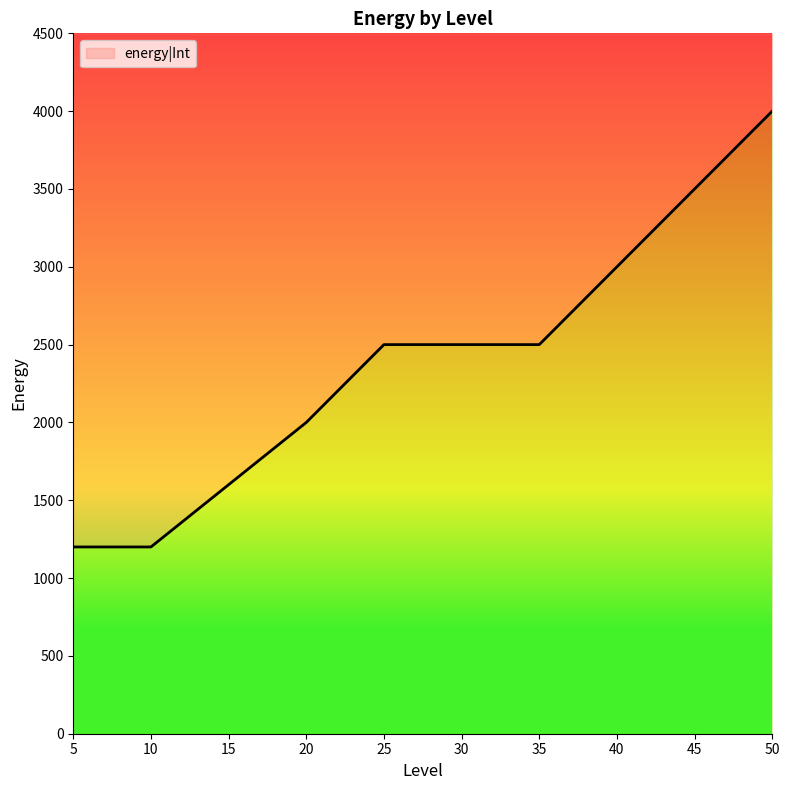

What is the change in value from 10 to 45?

+2300